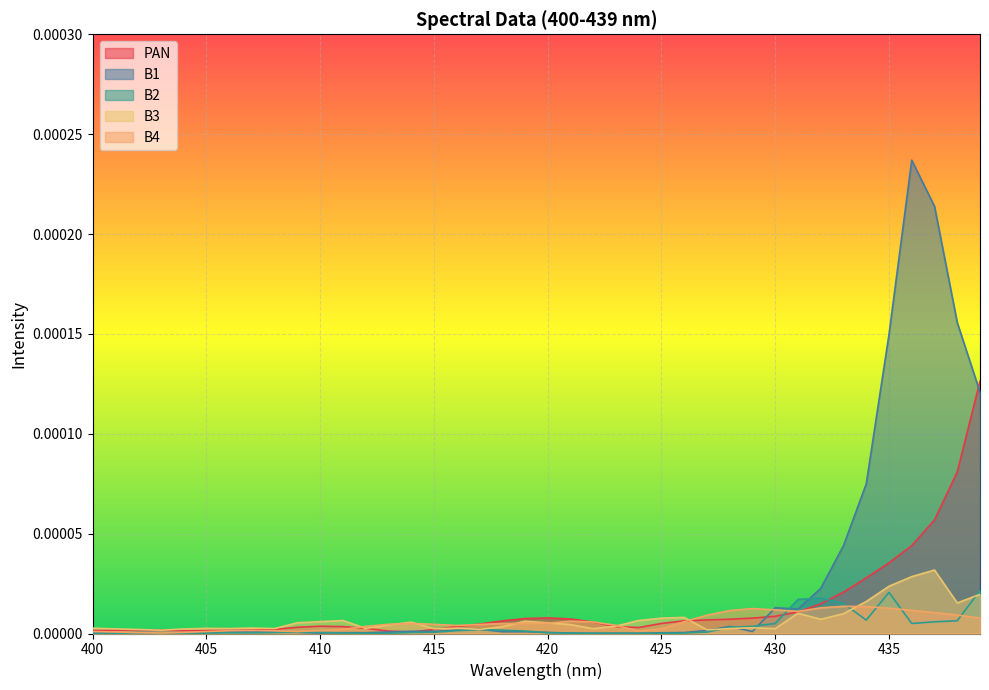

At which category is the sum across all series the highest?

436